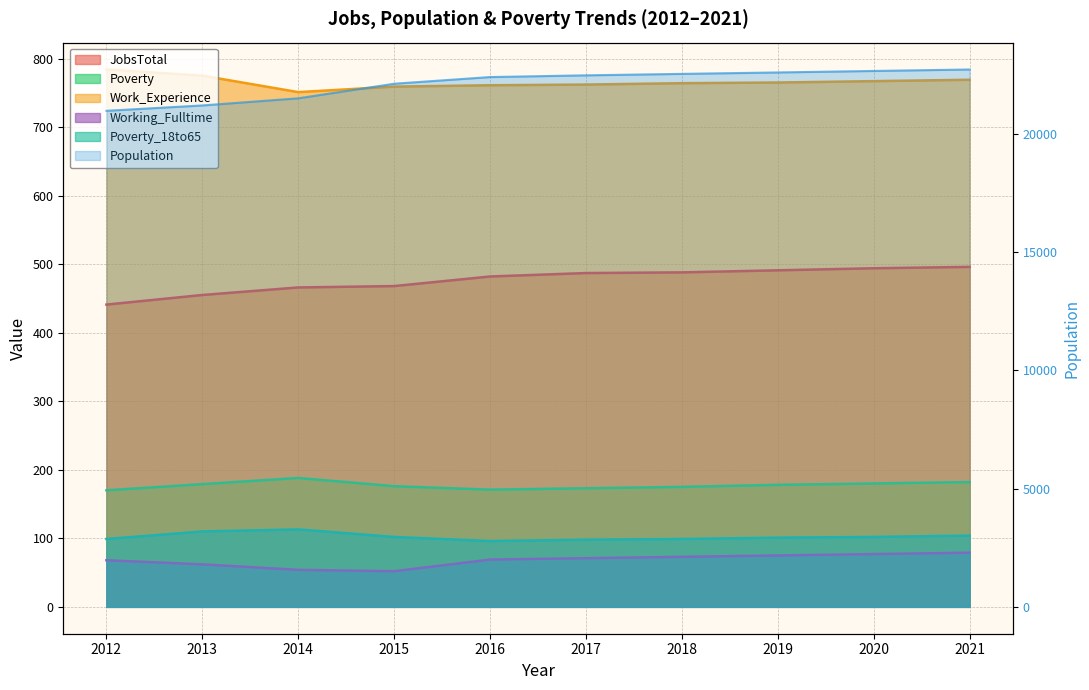

What is the difference between the JobsTotal values at 2013 and 2015?

13